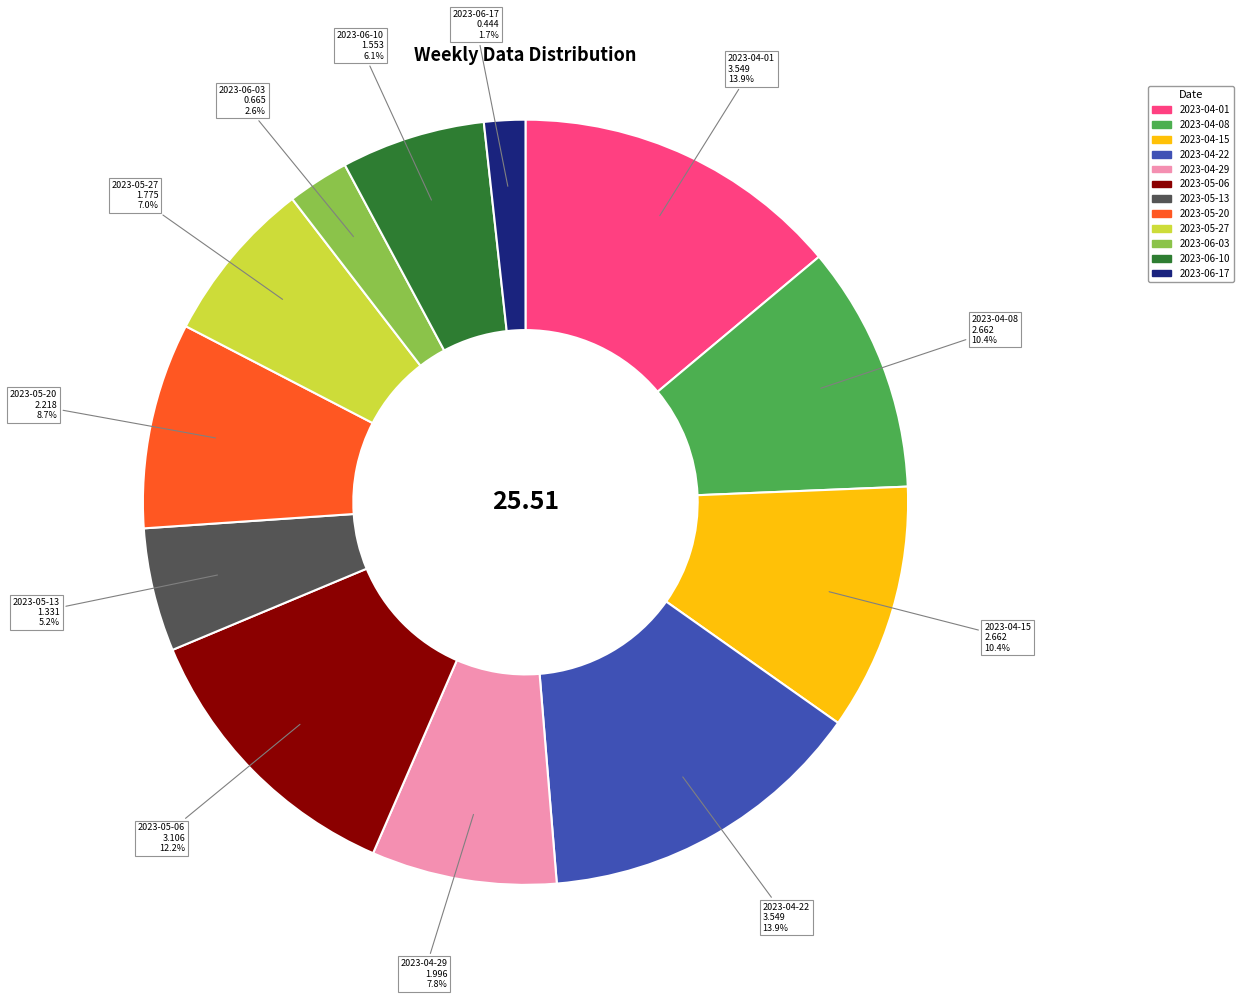

Does 2023-05-06 account for over 50% of the chart?

No